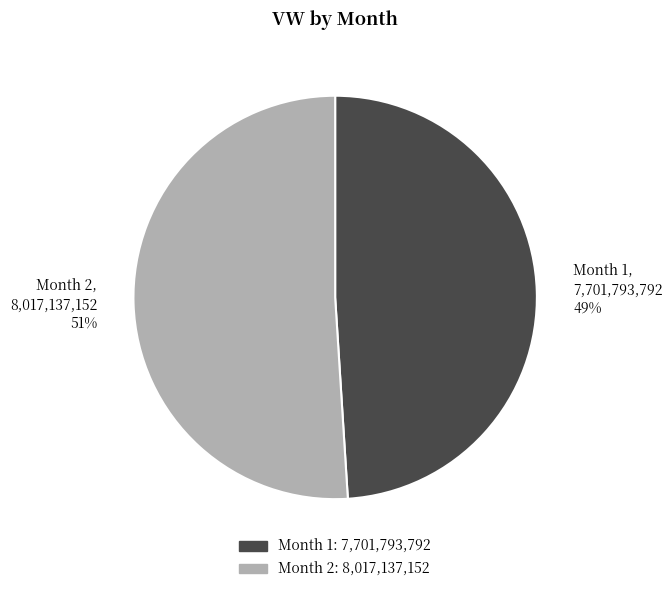

Count the number of slices in the pie.

2